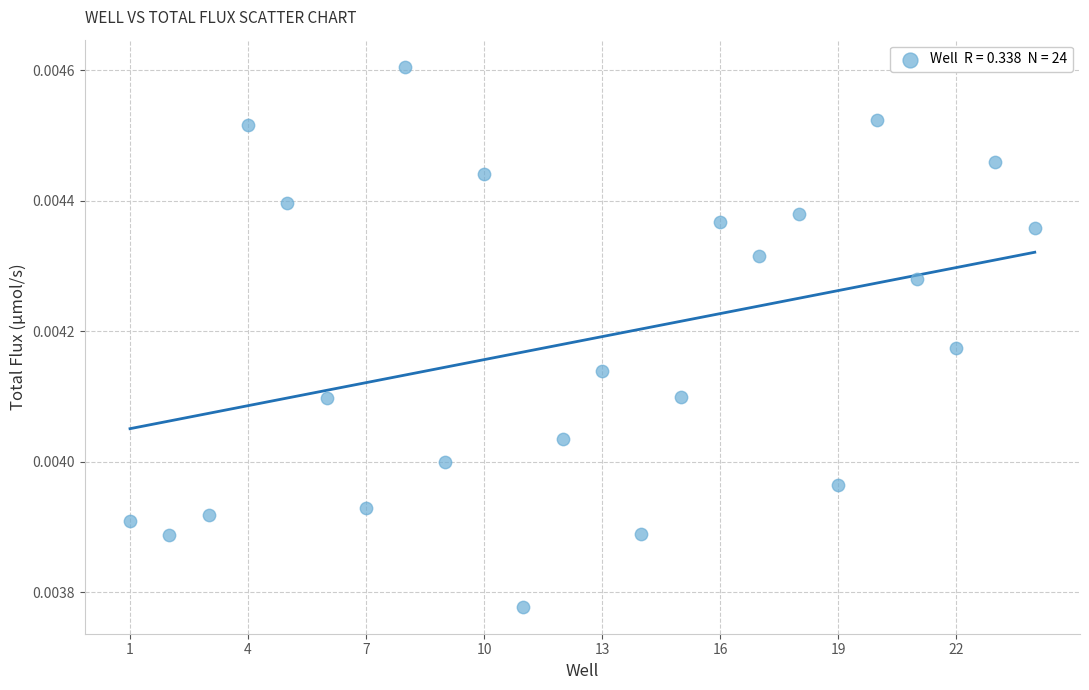

What is the range of X values (max minus min)?

23.0